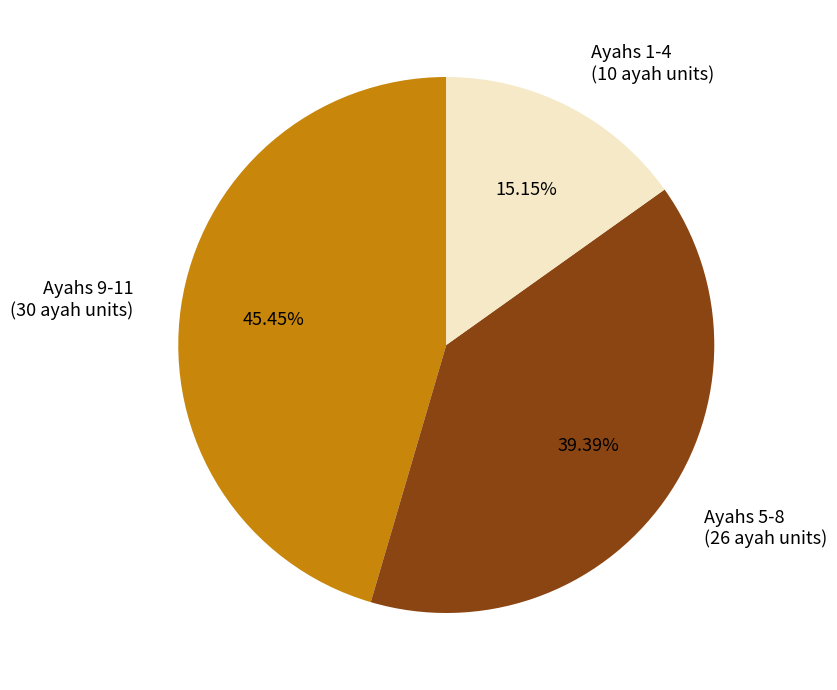

How many slices are in this pie chart?

3